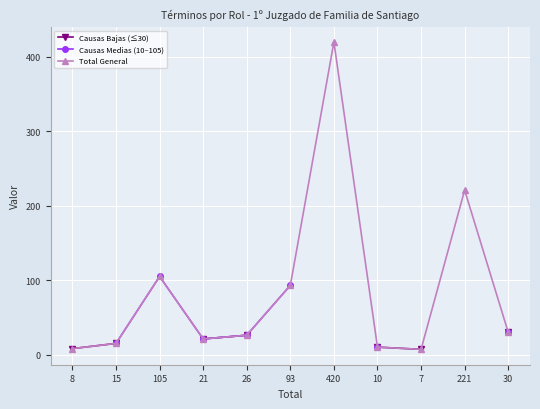

Read the Causas Bajas (≤30) value at 21.

21.0